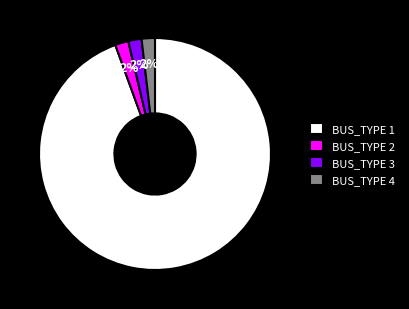

Which slice represents more than half of the pie?

BUS_TYPE 1